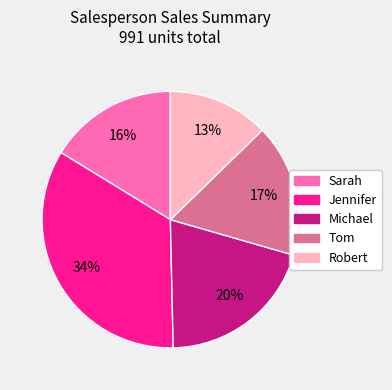

True or false: Sarah accounts for 16% of the total.

True